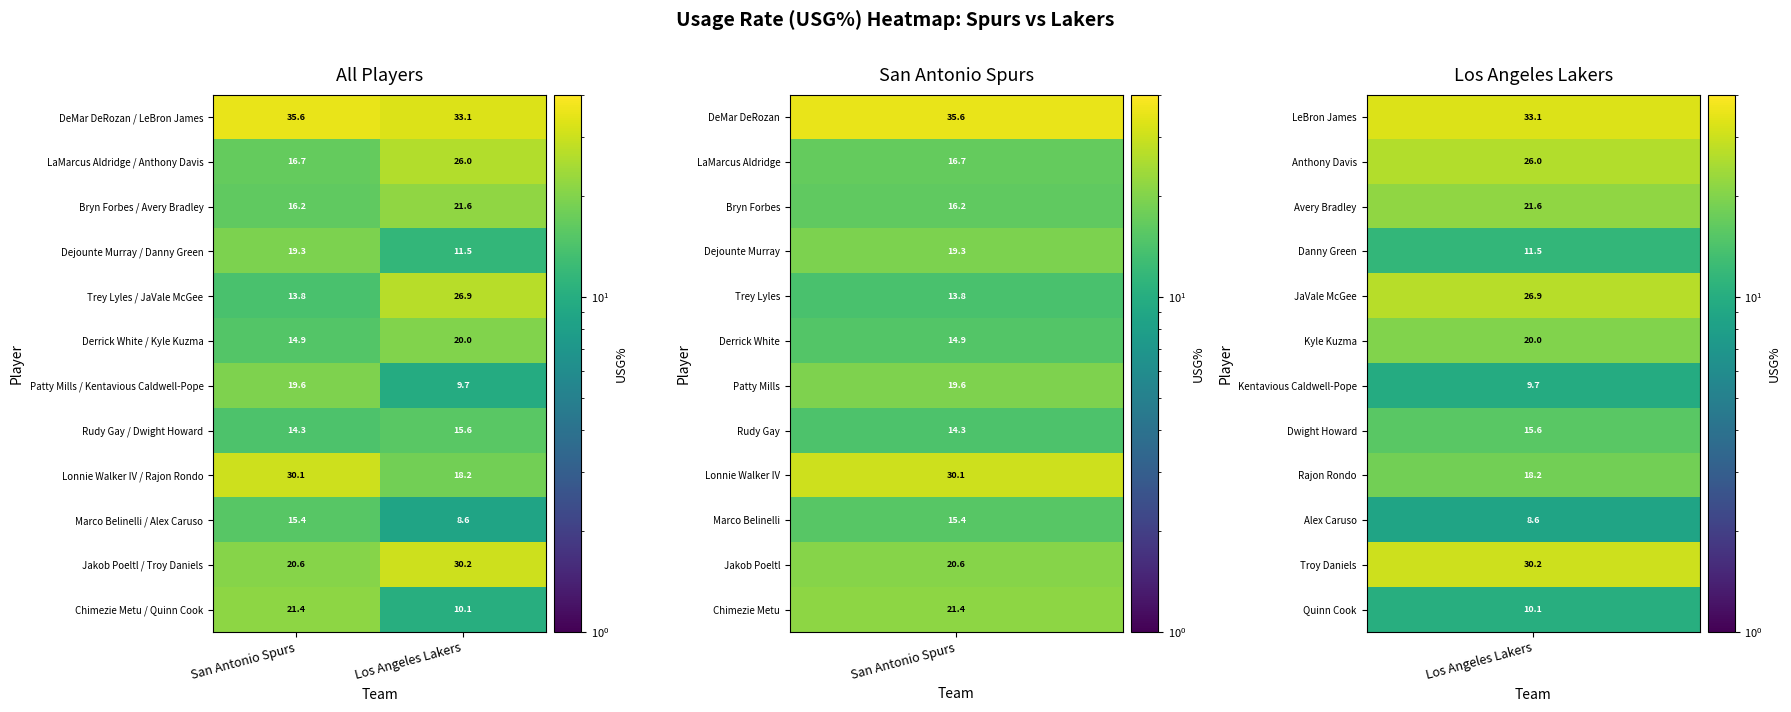

Reading left to right, what are all the values shown in this chart?

DeMar DeRozan / LeBron James: 35.6	33.1
LaMarcus Aldridge / Anthony Davis: 16.7	26.0
Bryn Forbes / Avery Bradley: 16.2	21.6
Dejounte Murray / Danny Green: 19.3	11.5
Trey Lyles / JaVale McGee: 13.8	26.9
Derrick White / Kyle Kuzma: 14.9	20.0
Patty Mills / Kentavious Caldwell-Pope: 19.6	9.7
Rudy Gay / Dwight Howard: 14.3	15.6
Lonnie Walker IV / Rajon Rondo: 30.1	18.2
Marco Belinelli / Alex Caruso: 15.4	8.6
Jakob Poeltl / Troy Daniels: 20.6	30.2
Chimezie Metu / Quinn Cook: 21.4	10.1